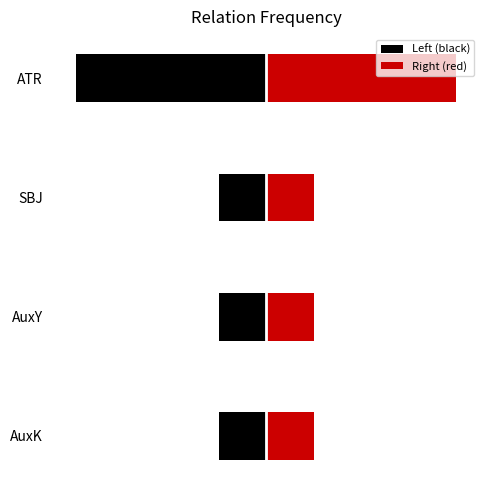

Which series has the largest total across all categories?

Right (red)